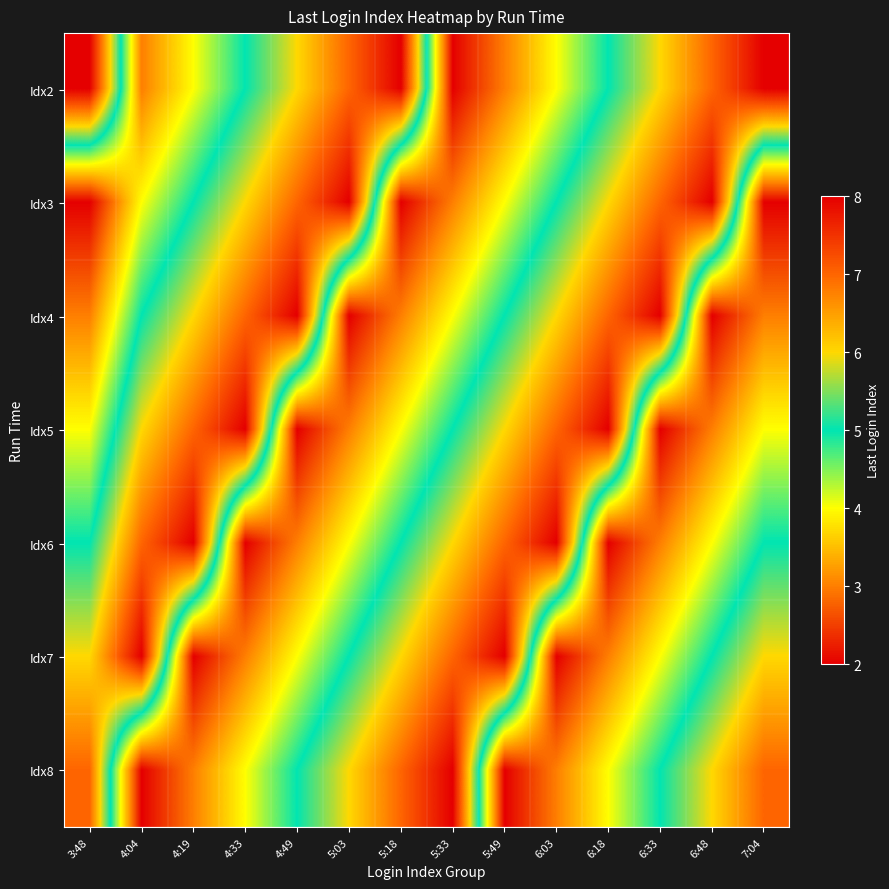

Reading left to right, list all the values displayed in this chart.

Idx2: 3:48=8	4:04=3	4:19=4	4:33=5	4:49=6	5:03=7	5:18=8	5:33=2	5:49=3	6:03=4	6:18=5	6:33=6	6:48=7	7:04=8
Idx3: 3:48=2	4:04=4	4:19=5	4:33=6	4:49=7	5:03=8	5:18=2	5:33=3	5:49=4	6:03=5	6:18=6	6:33=7	6:48=8	7:04=2
Idx4: 3:48=3	4:04=5	4:19=6	4:33=7	4:49=8	5:03=2	5:18=3	5:33=4	5:49=5	6:03=6	6:18=7	6:33=8	6:48=2	7:04=3
Idx5: 3:48=4	4:04=6	4:19=7	4:33=8	4:49=2	5:03=3	5:18=4	5:33=5	5:49=6	6:03=7	6:18=8	6:33=2	6:48=3	7:04=4
Idx6: 3:48=5	4:04=7	4:19=8	4:33=2	4:49=3	5:03=4	5:18=5	5:33=6	5:49=7	6:03=8	6:18=2	6:33=3	6:48=4	7:04=5
Idx7: 3:48=6	4:04=8	4:19=2	4:33=3	4:49=4	5:03=5	5:18=6	5:33=7	5:49=8	6:03=2	6:18=3	6:33=4	6:48=5	7:04=6
Idx8: 3:48=7	4:04=2	4:19=3	4:33=4	4:49=5	5:03=6	5:18=7	5:33=8	5:49=2	6:03=3	6:18=4	6:33=5	6:48=6	7:04=7